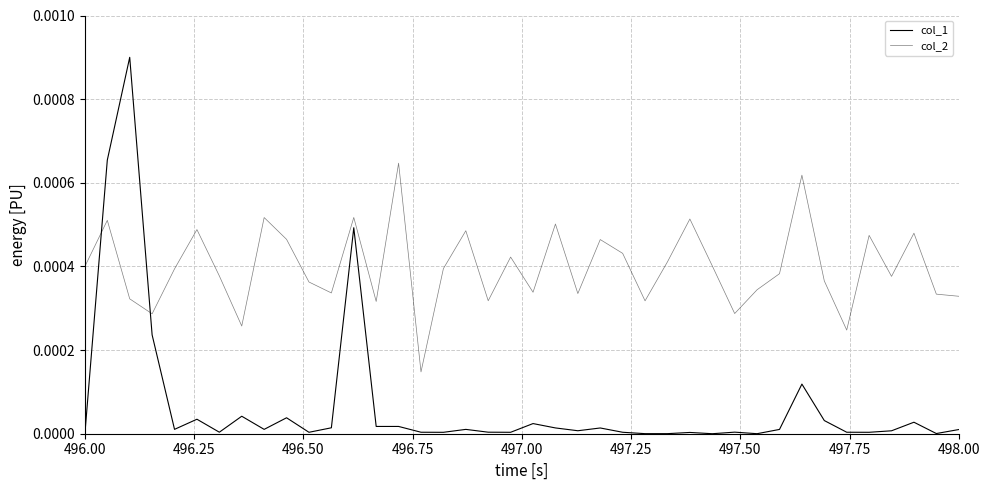

Is this an area chart (filled region under the line)?

No